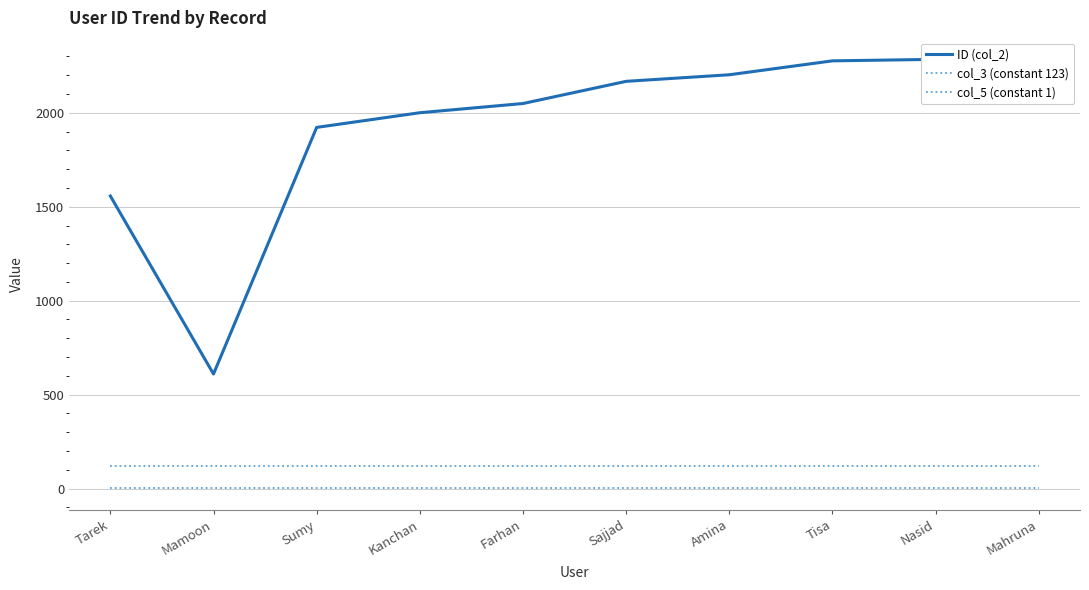

What is the minimum value shown in the chart?

1